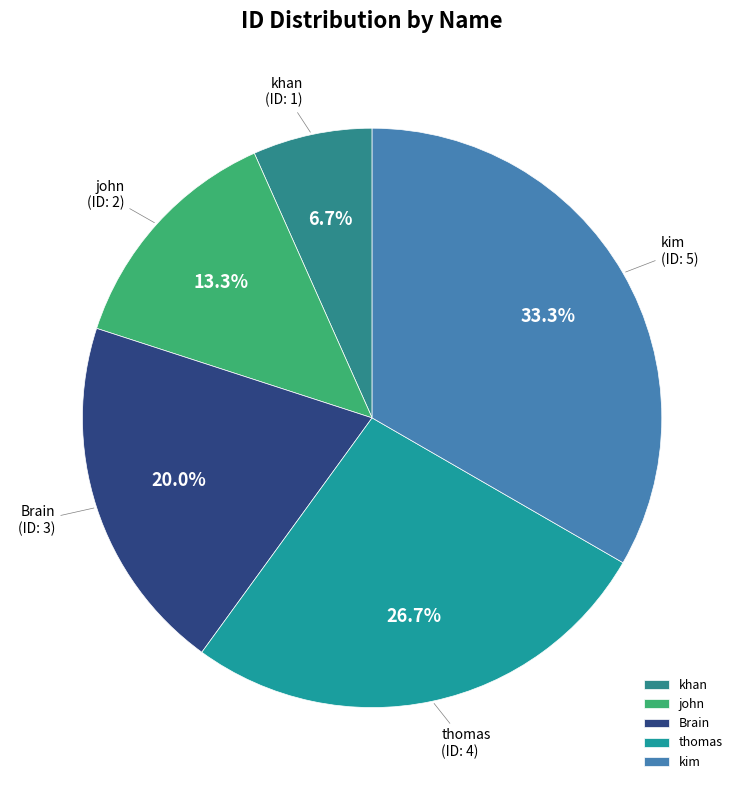

Approximately how many times larger is the value at thomas compared to kim?

0.8